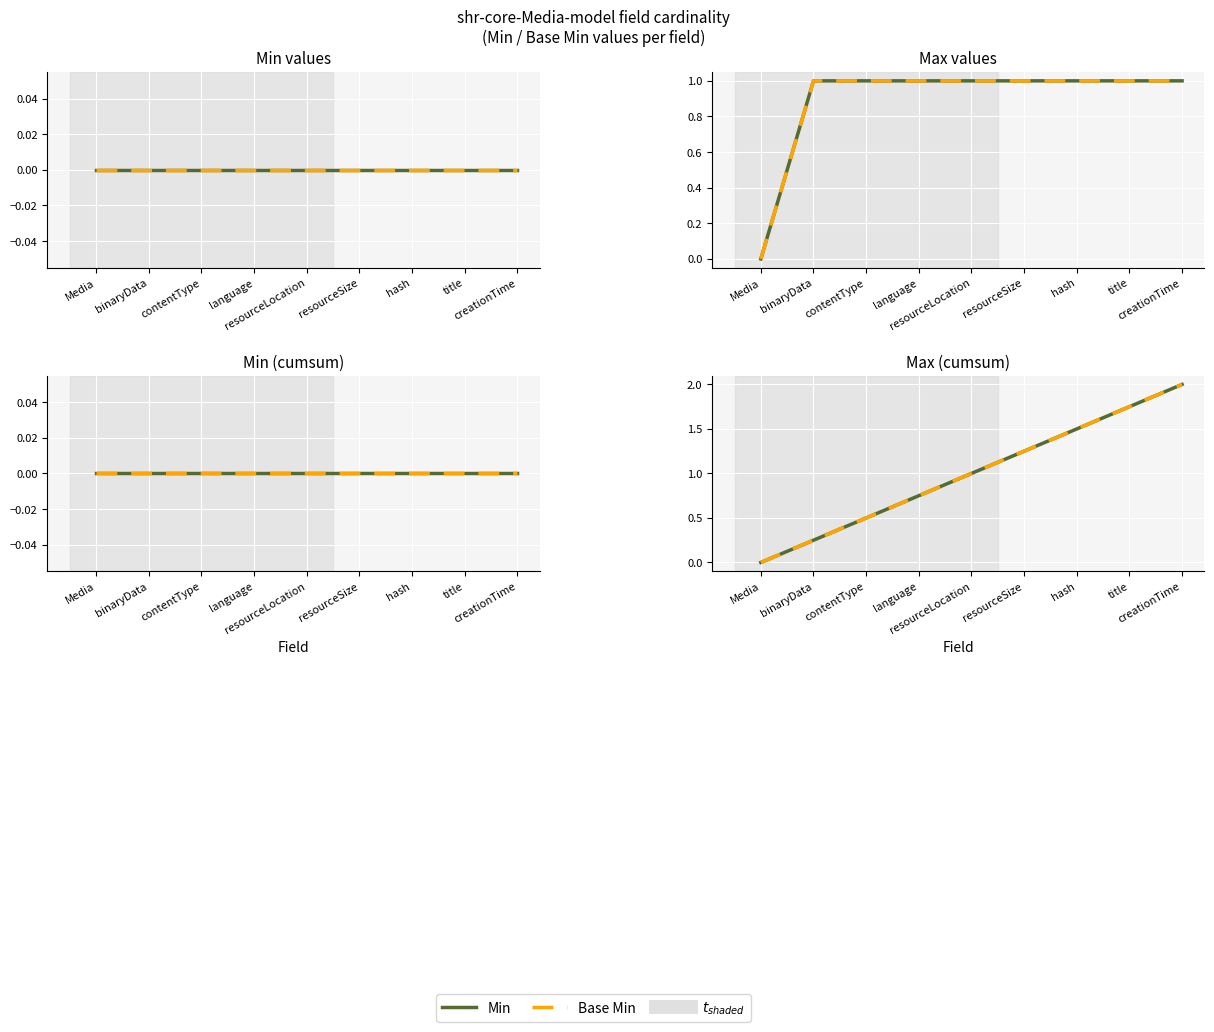

What is the label of the 3rd point from the right?

hash